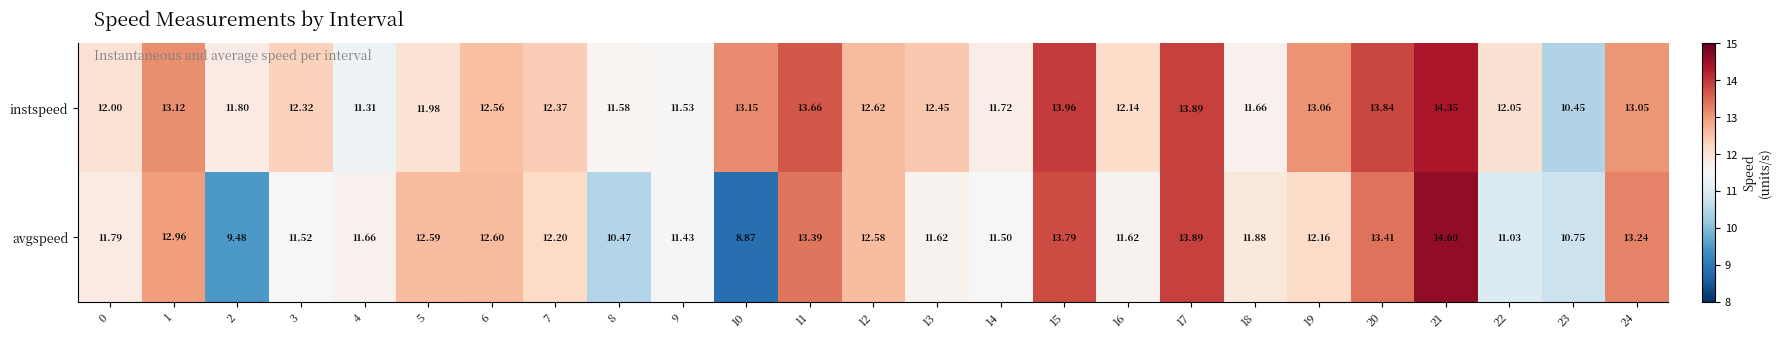

Rank the series at 15 from lowest to highest value.

avgspeed, instspeed